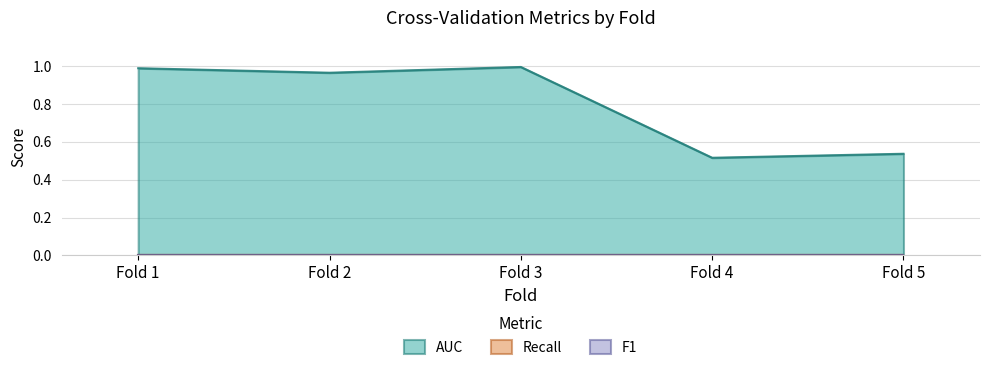

True or false: Recall and F1 cross at least once.

False